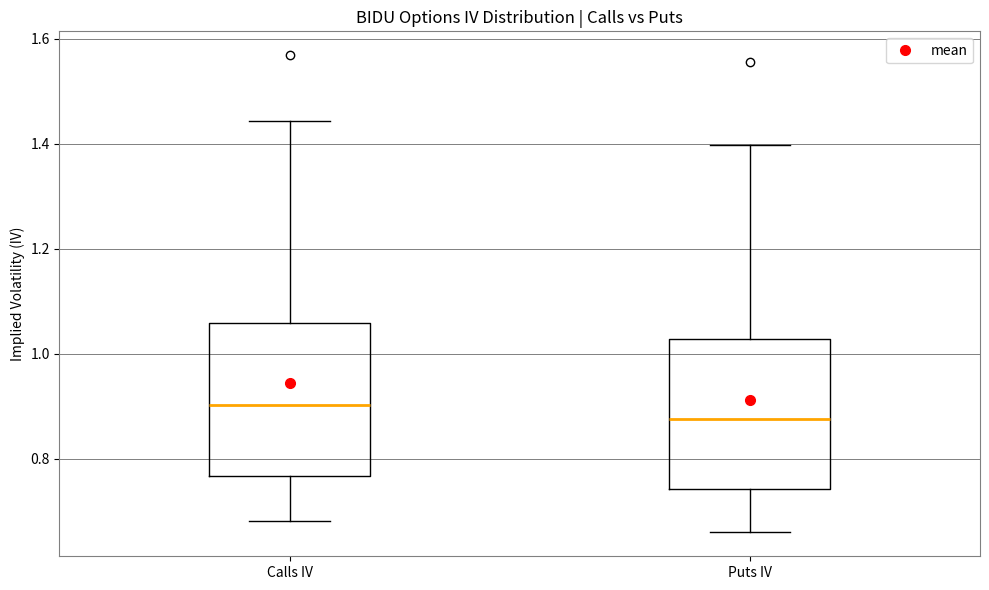

Which box's median line is the highest?

Calls IV